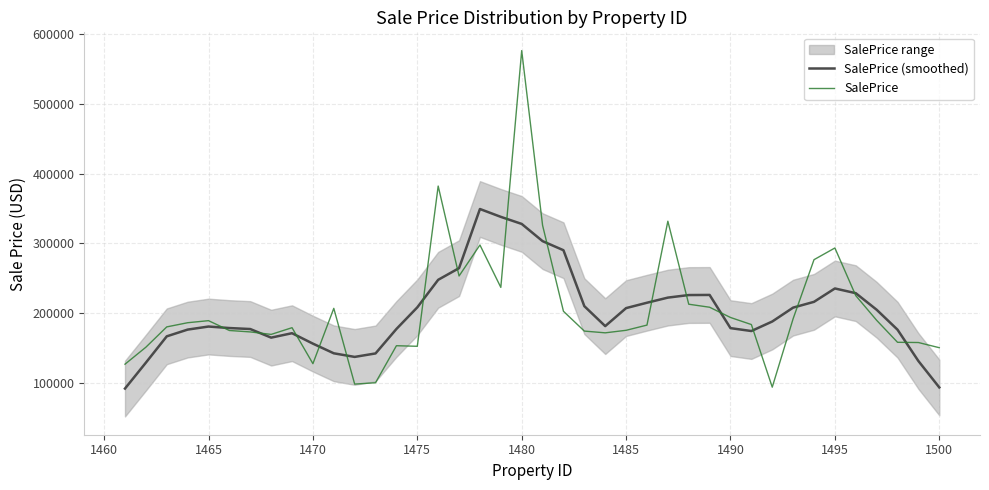

What is the minimum value shown in the chart?

91445.5